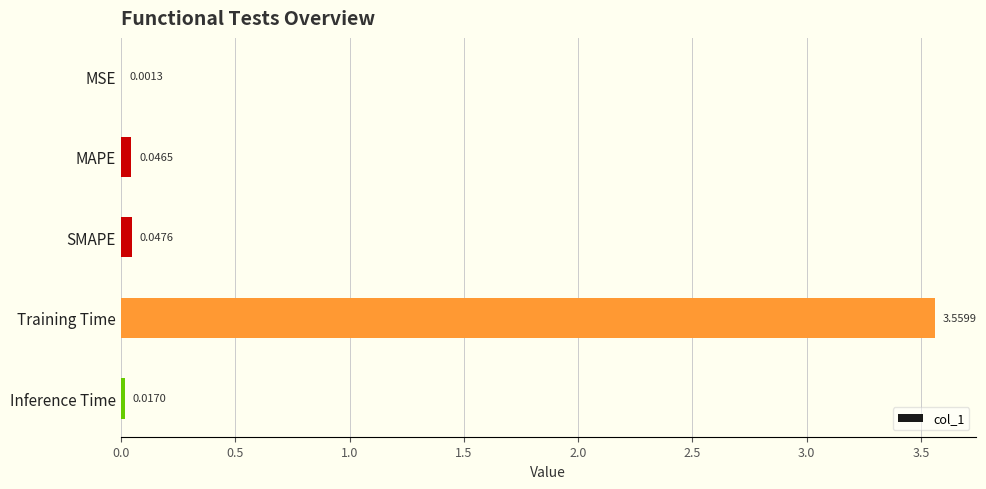

Where is the data nearest to the value 1?

SMAPE